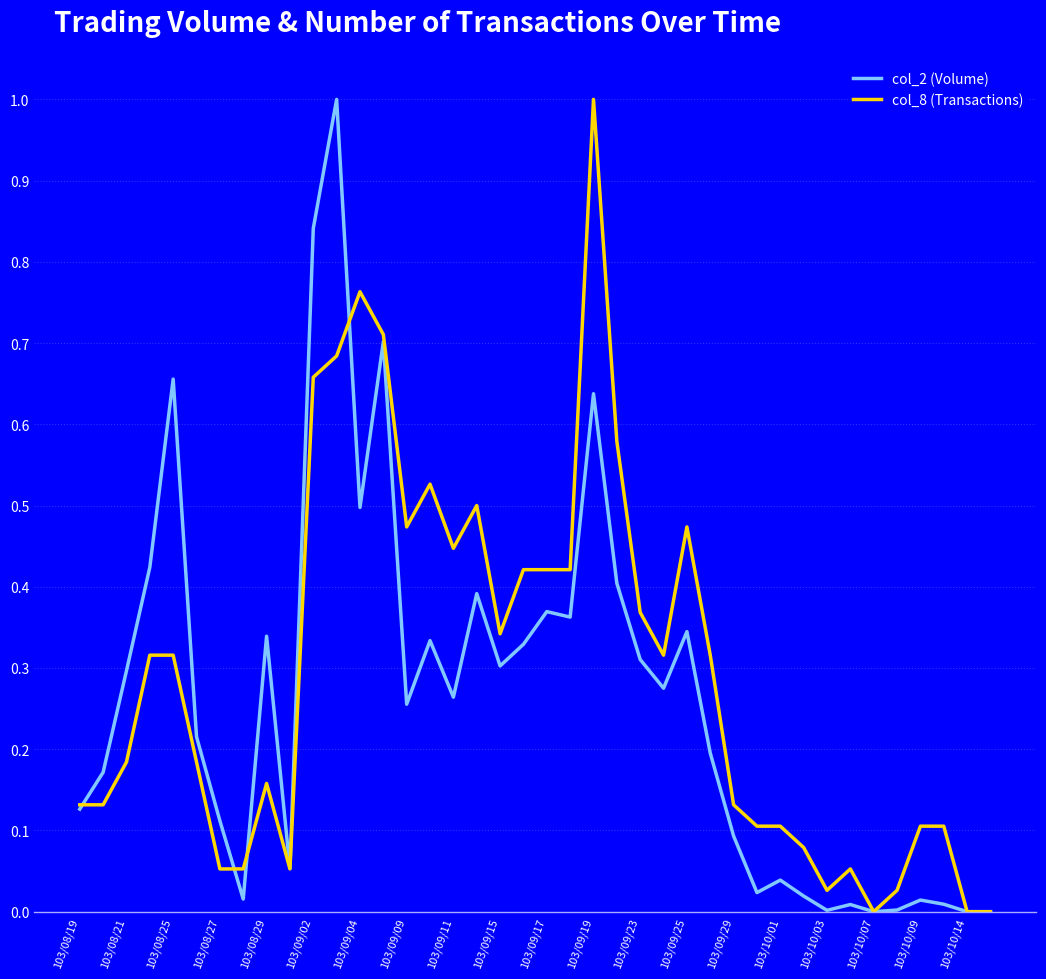

True or false: col_8 (Transactions) has more than 2 points higher than both neighbors.

True